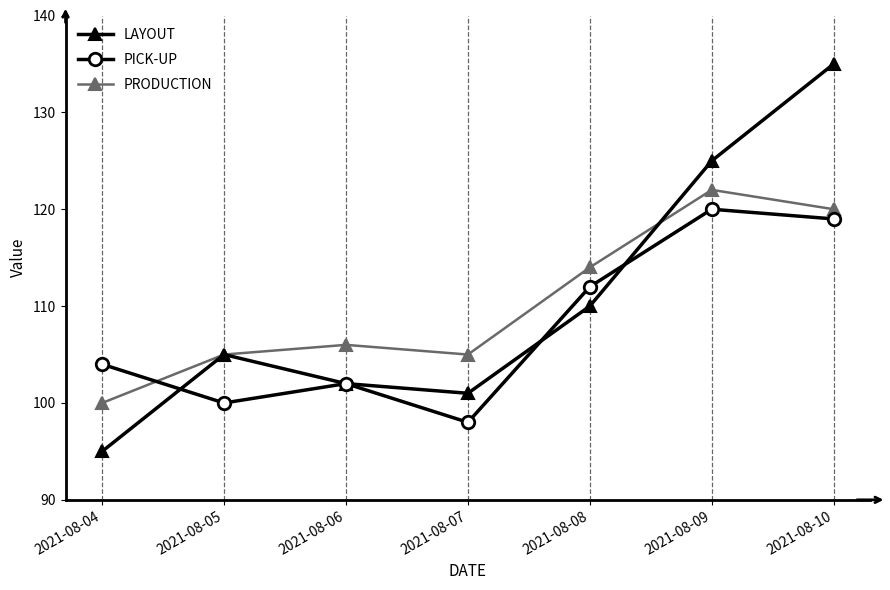

How many data points does each series have?

7